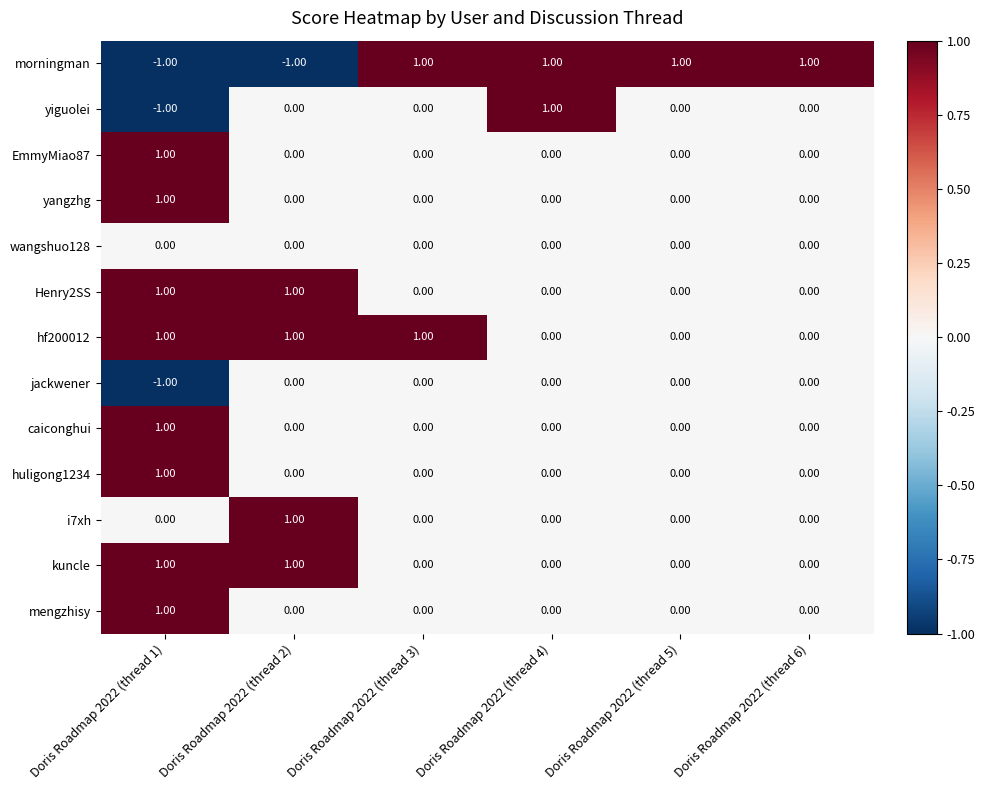

Between Doris Roadmap 2022 (thread 4) and Doris Roadmap 2022 (thread 6), which series saw the biggest shift?

yiguolei